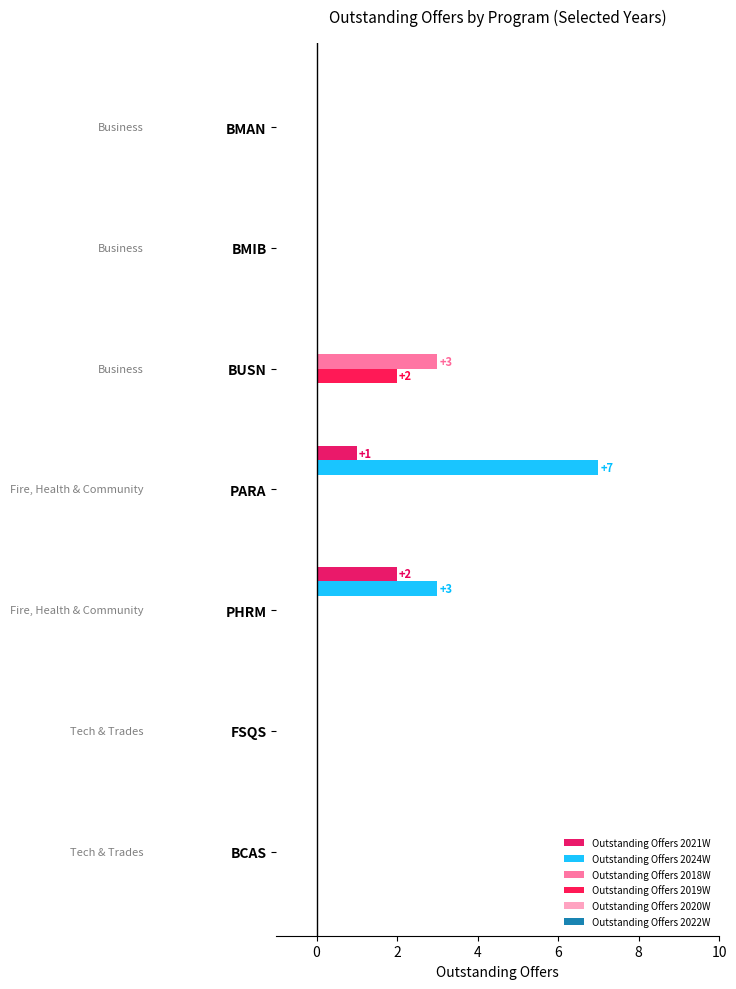

Reading right to left, extract all data points from this chart.

Outstanding Offers 2021W: 0.0	0.0	2.0	1.0	0.0	0.0	0.0
Outstanding Offers 2024W: 0.0	0.0	3.0	7.0	0.0	0.0	0.0
Outstanding Offers 2018W: 0.0	0.0	0.0	0.0	3.0	0.0	0.0
Outstanding Offers 2019W: 0.0	0.0	0.0	0.0	2.0	0.0	0.0
Outstanding Offers 2020W: 0.1	0.1	0.1	0.1	0.1	0.1	0.1
Outstanding Offers 2022W: 0.1	0.1	0.1	0.1	0.1	0.1	0.1